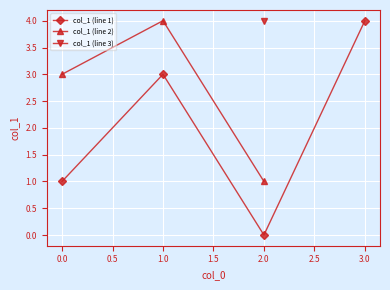

How many data points does each series have?

8